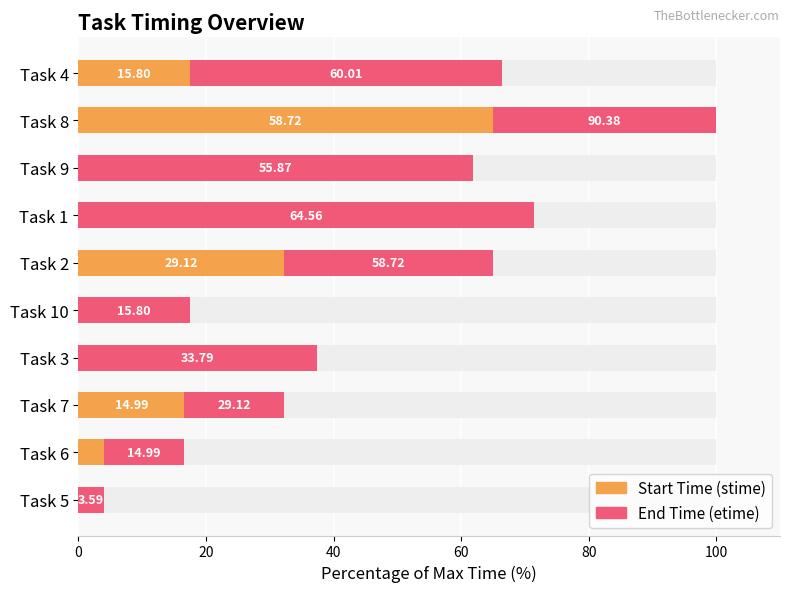

How many values in the stime series exceed 3?

5